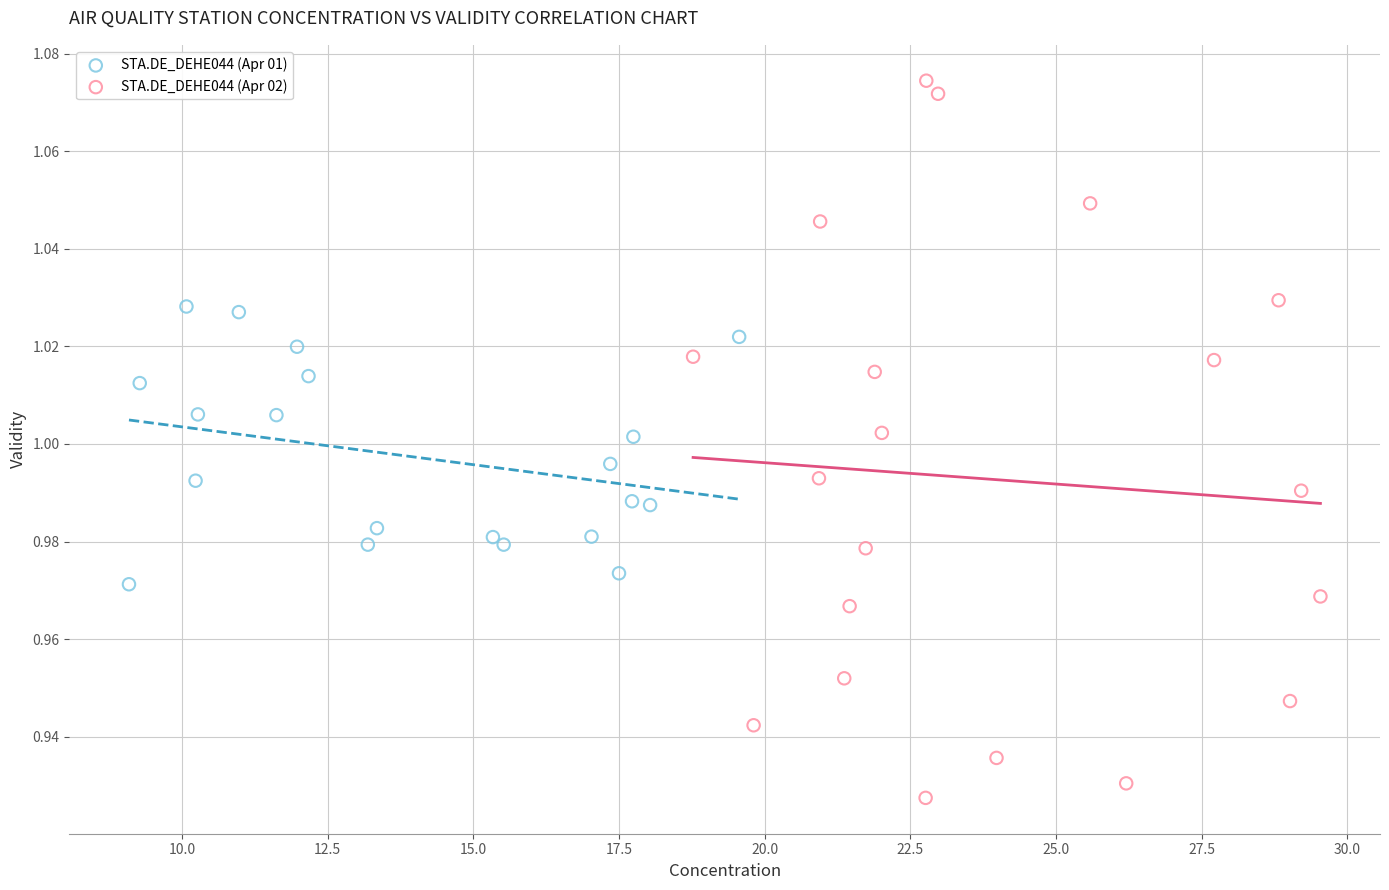

Which series contains the lowest Y value?

STA.DE_DEHE044 (Apr 02)